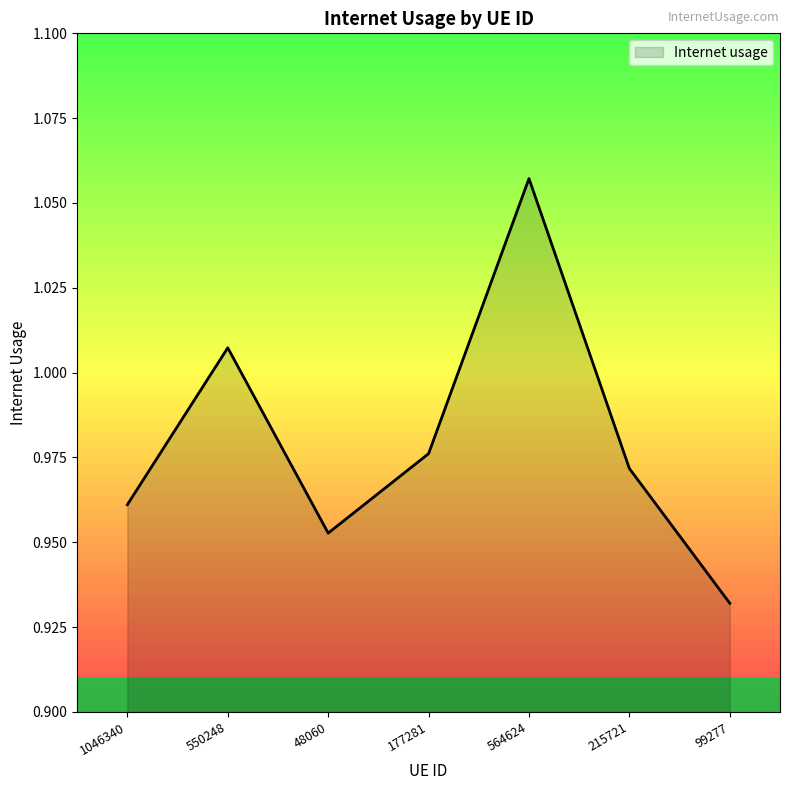

Does the chart have visible grid lines?

No